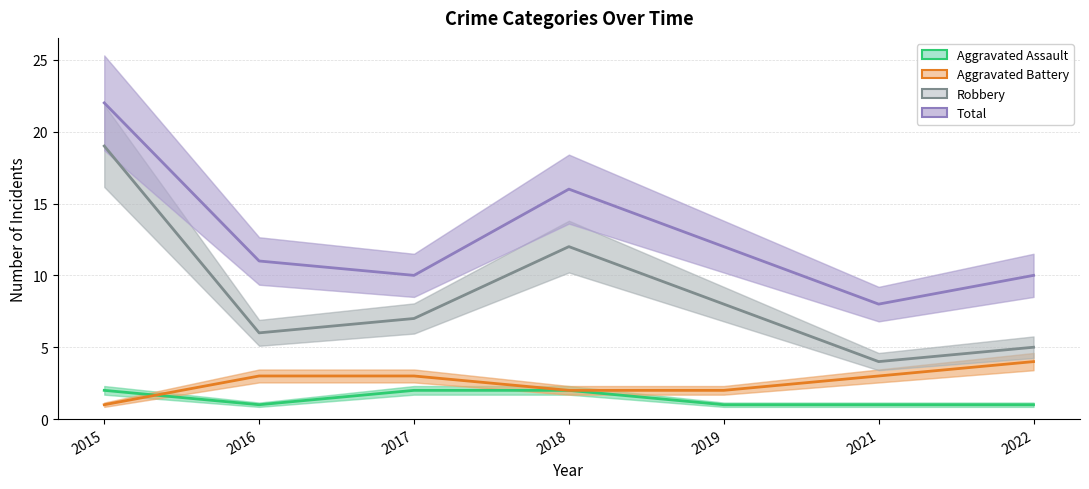

What is the maximum value shown in the chart?

22